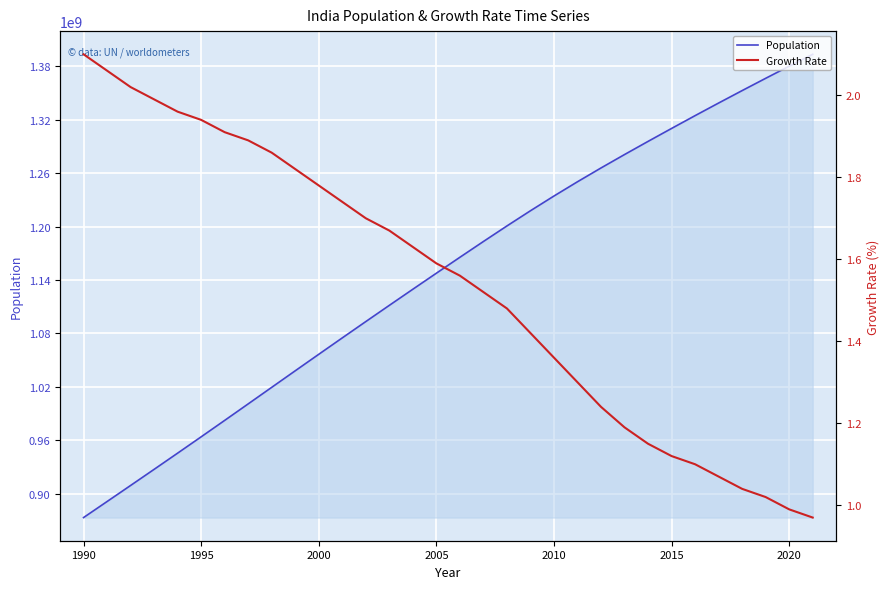

At how many categories does at least one series exceed 1369870752?

2